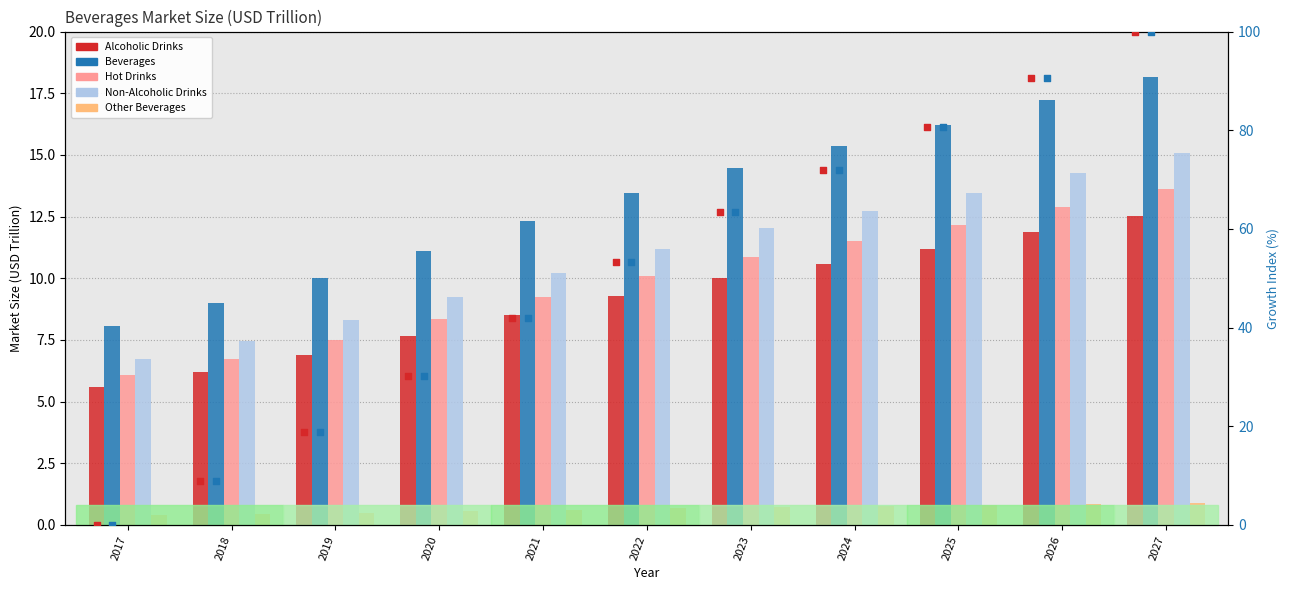

At which category is the sum across all series the highest?

2027